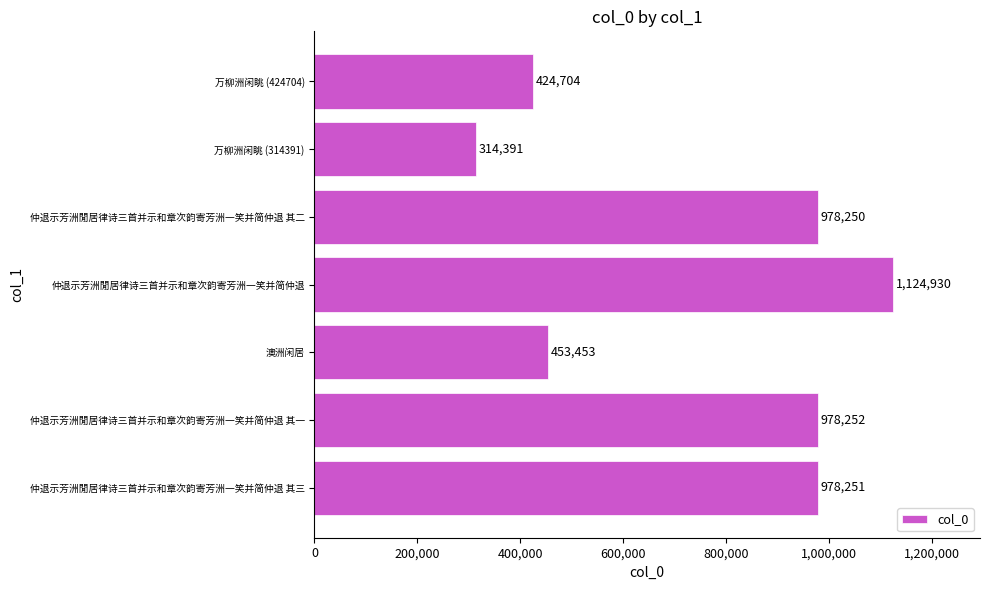

Reading bottom to top, list all the values displayed in this chart.

仲退示芳洲閒居律诗三首并示和章次韵寄芳洲一笑并简仲退 其三=978251	仲退示芳洲閒居律诗三首并示和章次韵寄芳洲一笑并简仲退 其一=978252	澳洲闲居=453453	仲退示芳洲閒居律诗三首并示和章次韵寄芳洲一笑并简仲退=1124930	仲退示芳洲閒居律诗三首并示和章次韵寄芳洲一笑并简仲退 其二=978250	万柳洲闲眺 (314391)=314391	万柳洲闲眺 (424704)=424704